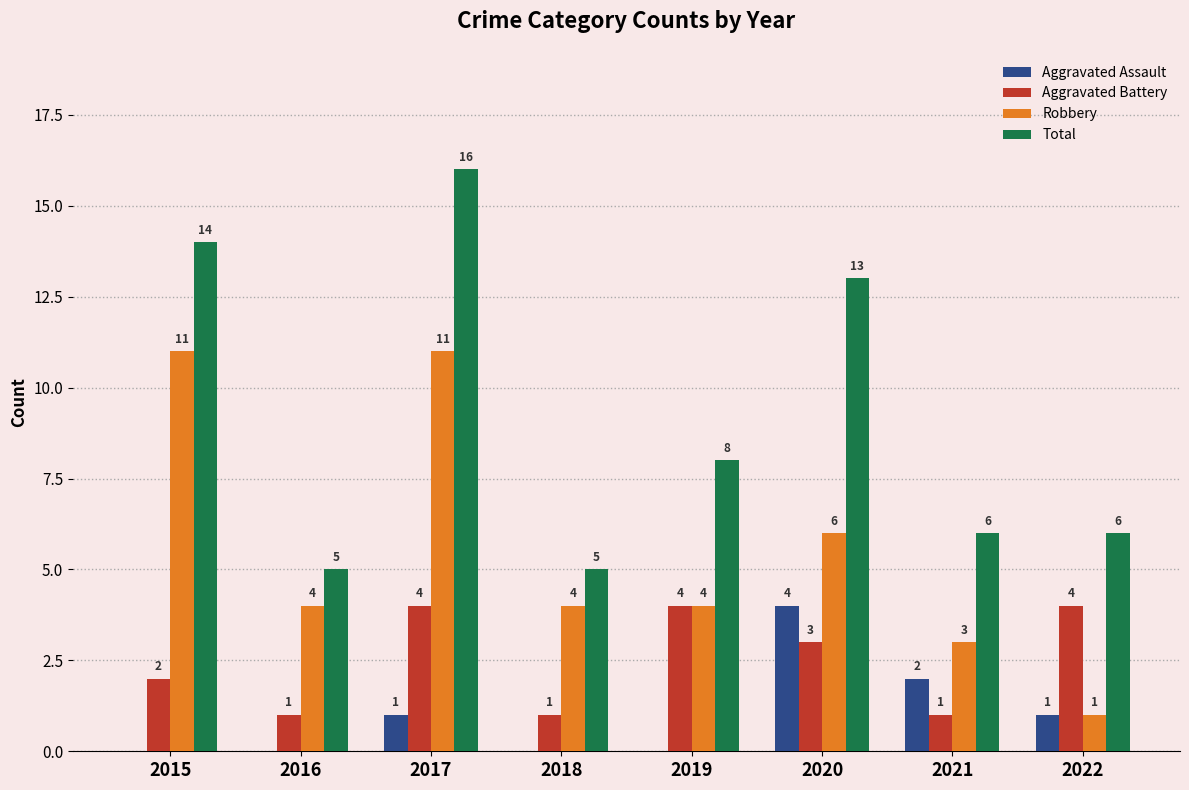

Which category has the highest value across all series?

2017